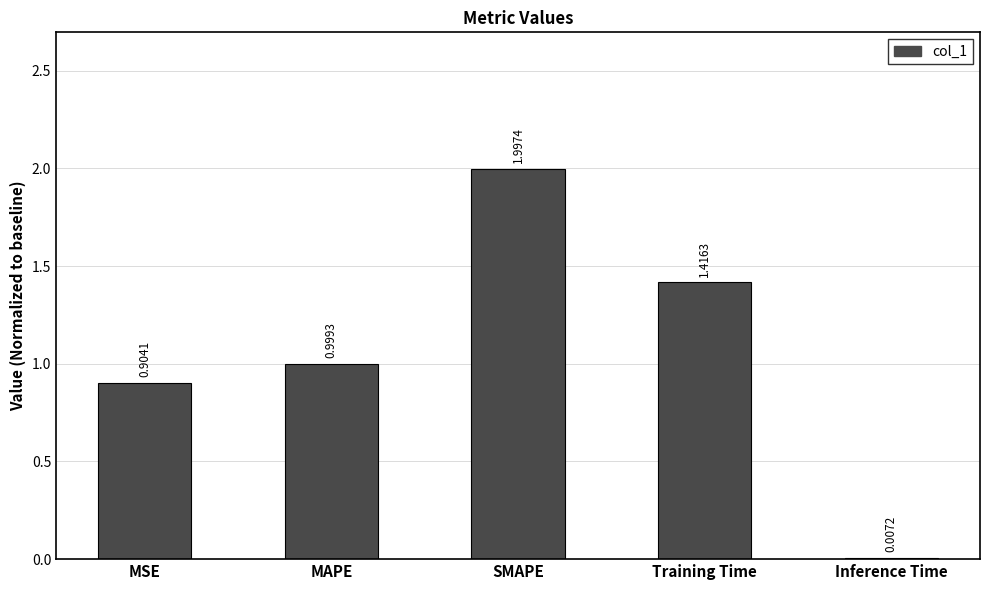

Count the number of categories in the chart.

5